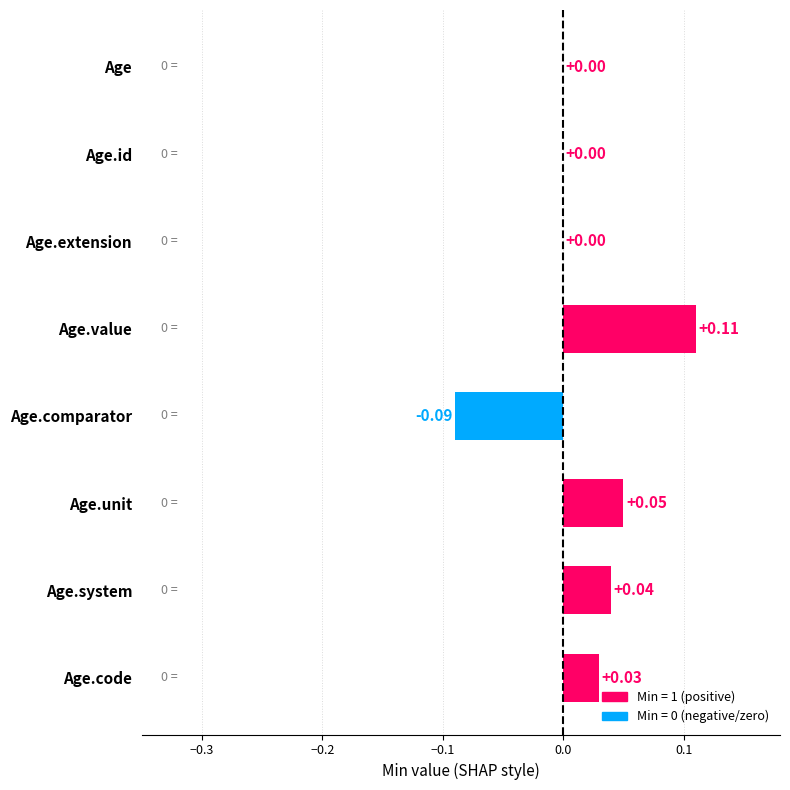

What is the change in value from Age.comparator to Age.system?

+0.1